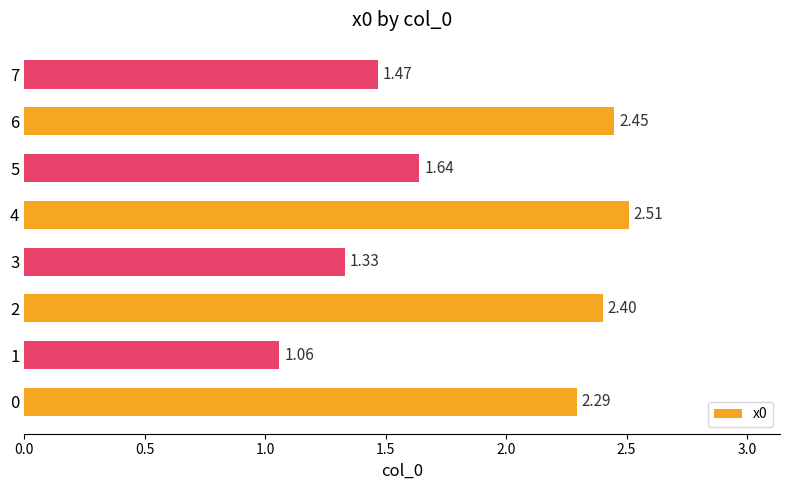

Rank the categories by value from highest to lowest.

4, 6, 2, 0, 5, 7, 3, 1